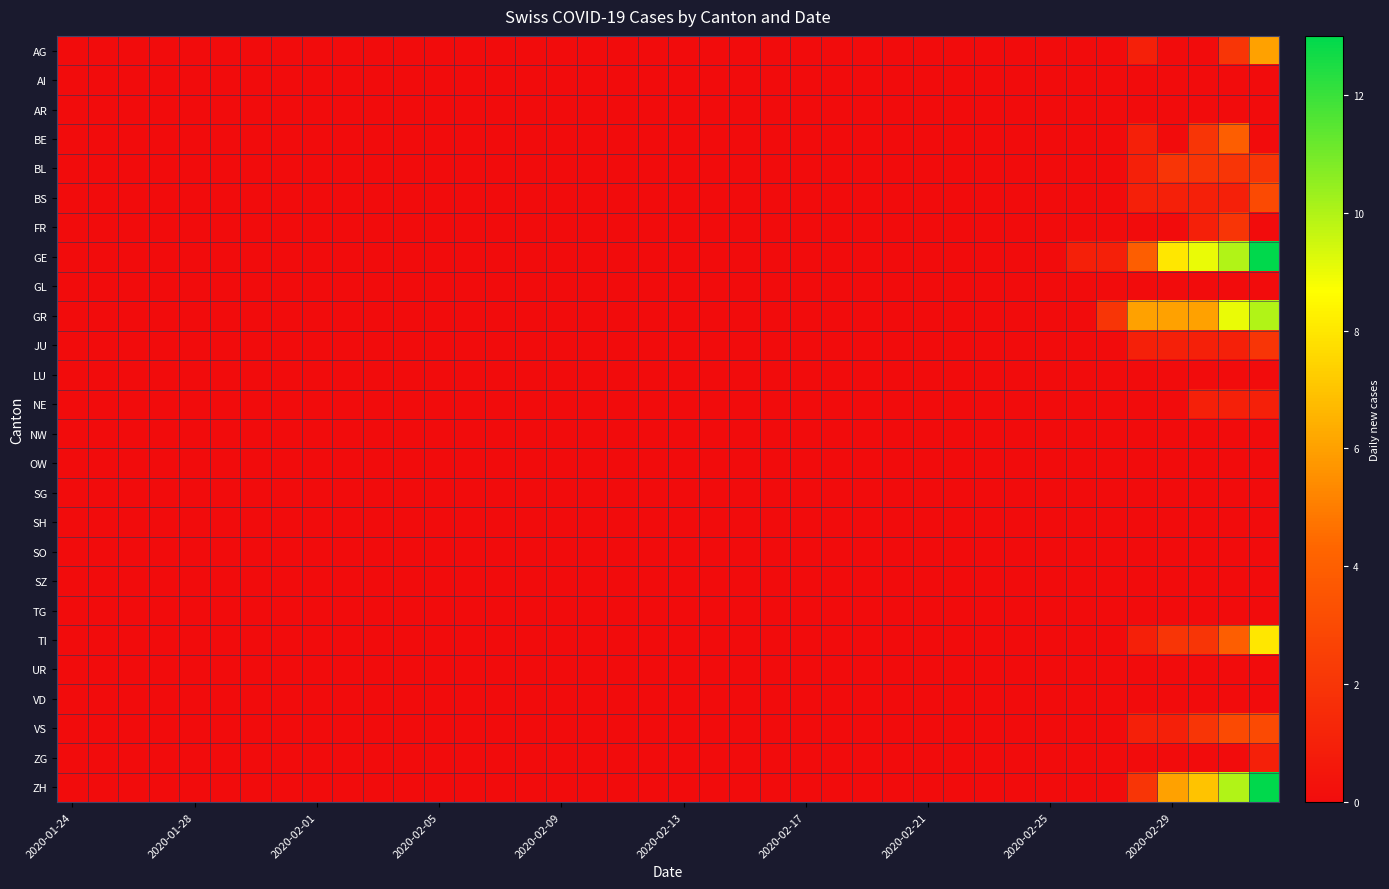

At how many categories does at least one series exceed 8?

3